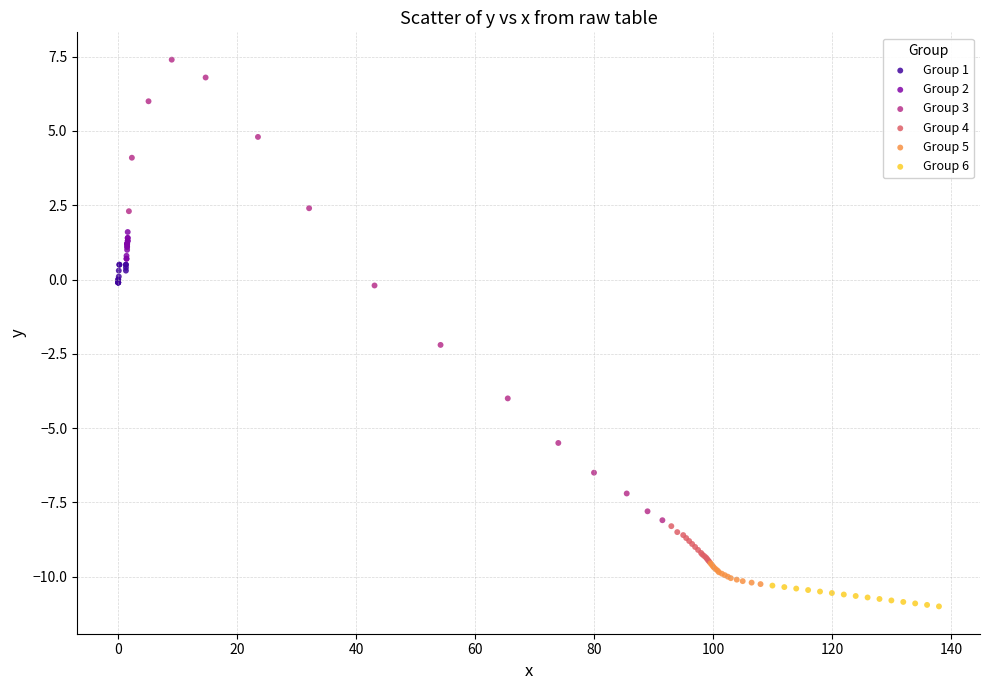

Which series contains the highest Y value?

Group 3